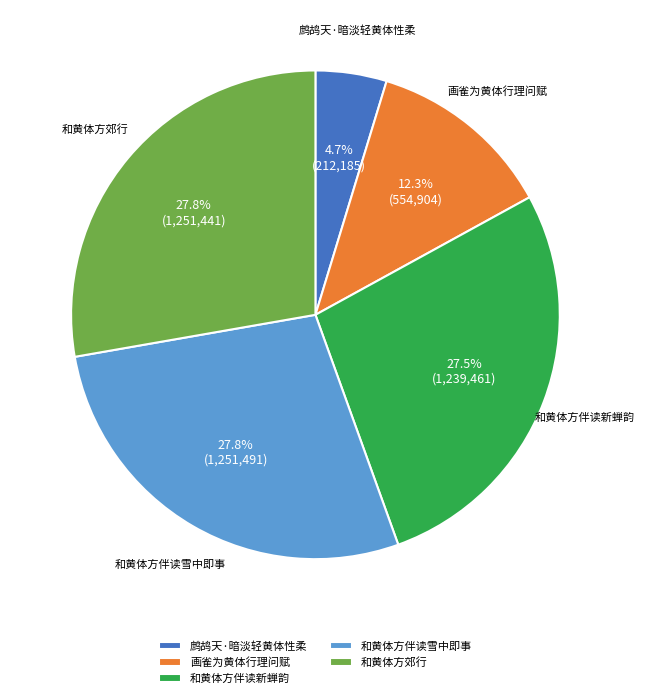

What is the smallest slice in the pie chart?

鹧鸪天·暗淡轻黄体性柔